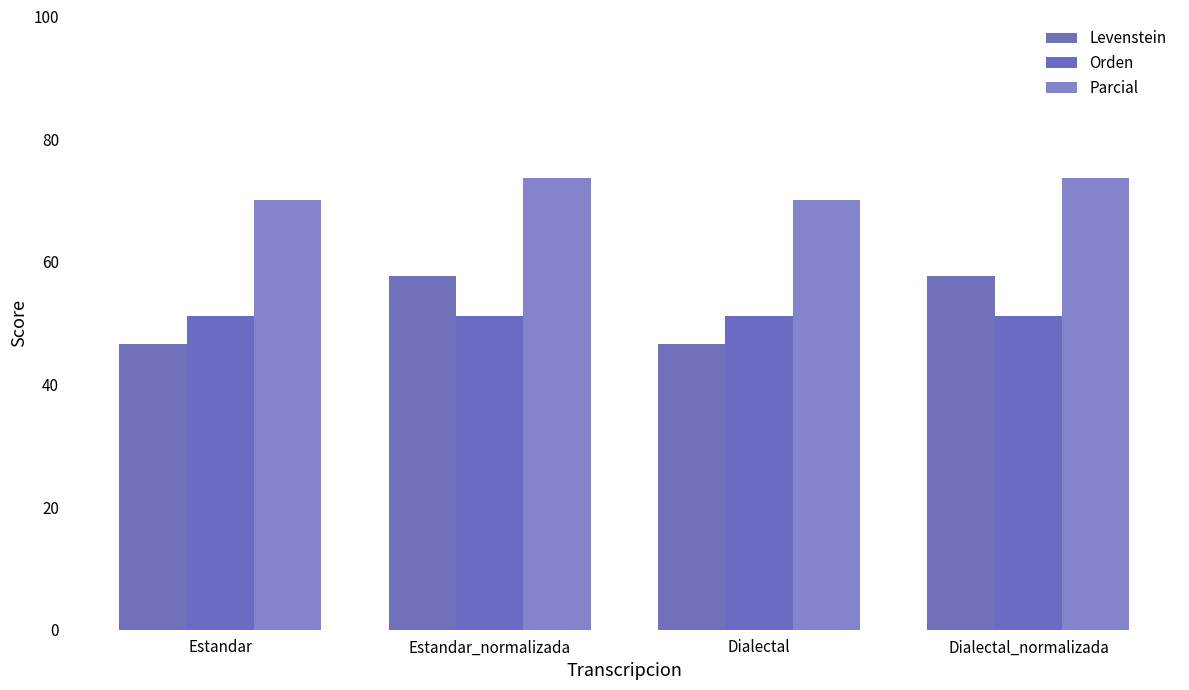

Reading right to left, extract all data points from this chart.

Levenstein: Dialectal_normalizada=57.7	Dialectal=46.7	Estandar_normalizada=57.7	Estandar=46.7
Orden: Dialectal_normalizada=51.2	Dialectal=51.2	Estandar_normalizada=51.2	Estandar=51.2
Parcial: Dialectal_normalizada=73.7	Dialectal=70.0	Estandar_normalizada=73.7	Estandar=70.0